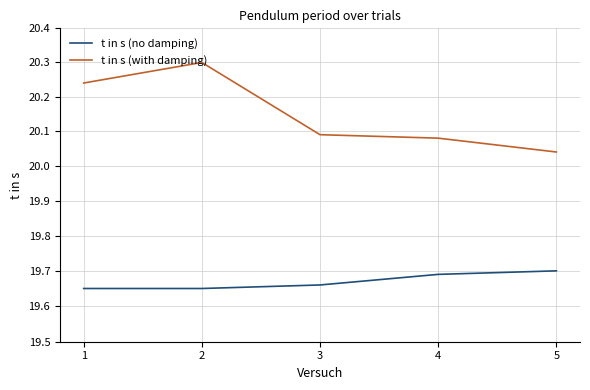

What is the value of the t in s (with damping) point at the 1st from the left?

20.2